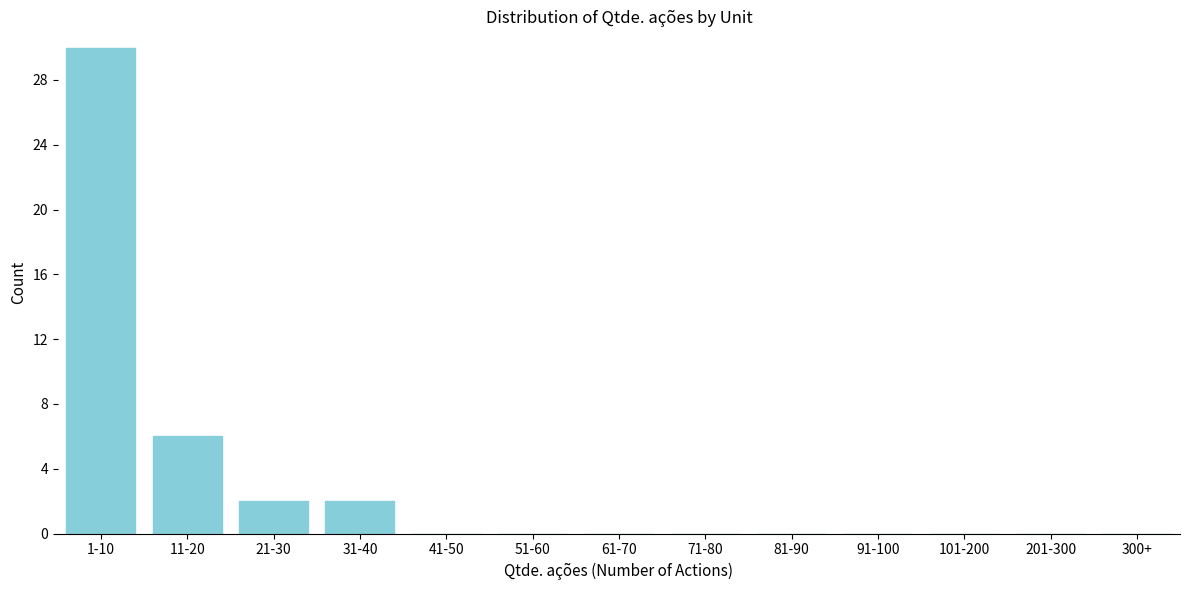

Reading left to right, extract all data points from this chart.

1-10=30	11-20=6	21-30=2	31-40=2	41-50=0	51-60=0	61-70=0	71-80=0	81-90=0	91-100=0	101-200=0	201-300=0	300+=0